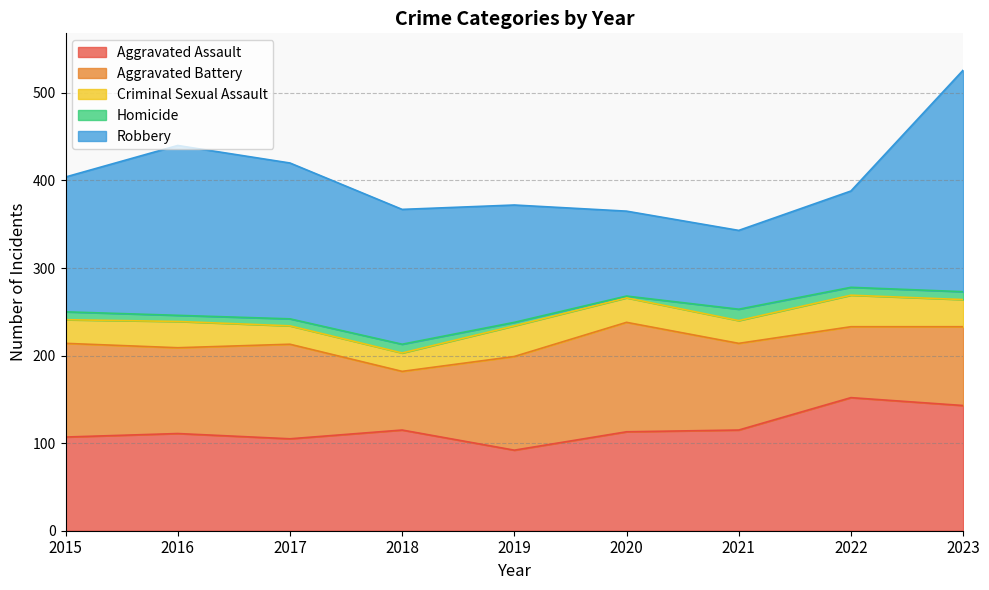

Which has a higher value, 2016 or 2015?

2016